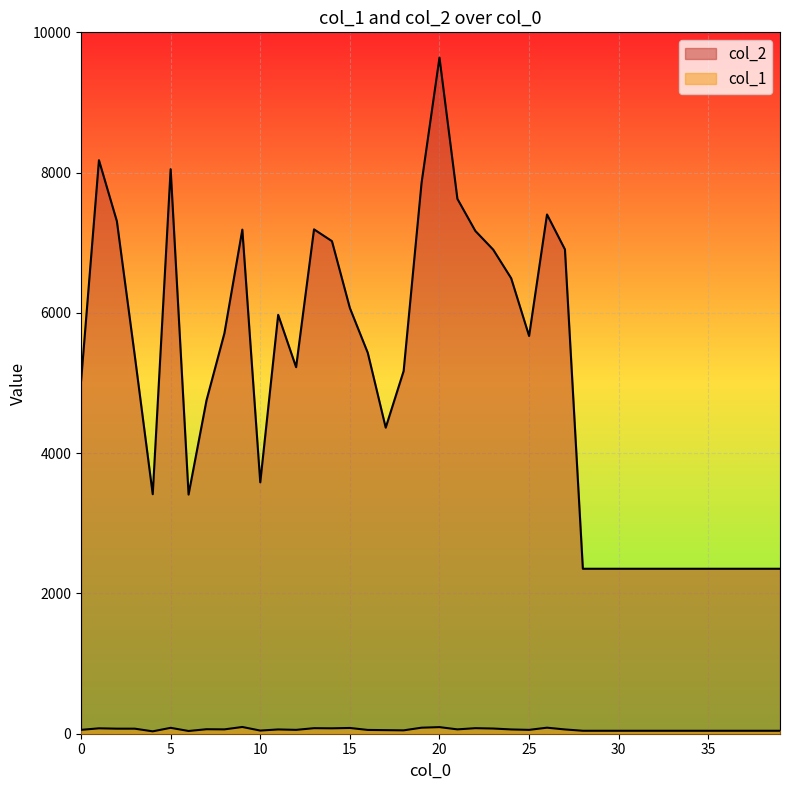

Reading left to right, what are all the values shown in this chart?

col_2: 0=5021	1=8177	2=7307	3=5387	4=3415	5=8049	6=3410	7=4752	8=5709	9=7187	10=3584	11=5972	12=5226	13=7191	14=7023	15=6070	16=5430	17=4364	18=5171	19=7853	20=9640	21=7626	22=7169	23=6901	24=6494	25=5671	26=7403	27=6905	28=2352	29=2352	30=2352	31=2352	32=2352	33=2352	34=2352	35=2352	36=2352	37=2352	38=2352	39=2352
col_1: 0=55	1=77	2=72	3=72	4=34	5=84	6=39	7=64	8=62	9=96	10=45	11=61	12=55	13=79	14=77	15=82	16=54	17=51	18=48	19=86	20=94	21=62	22=79	23=74	24=61	25=55	26=86	27=61	28=42	29=42	30=42	31=42	32=42	33=42	34=42	35=42	36=42	37=42	38=42	39=42